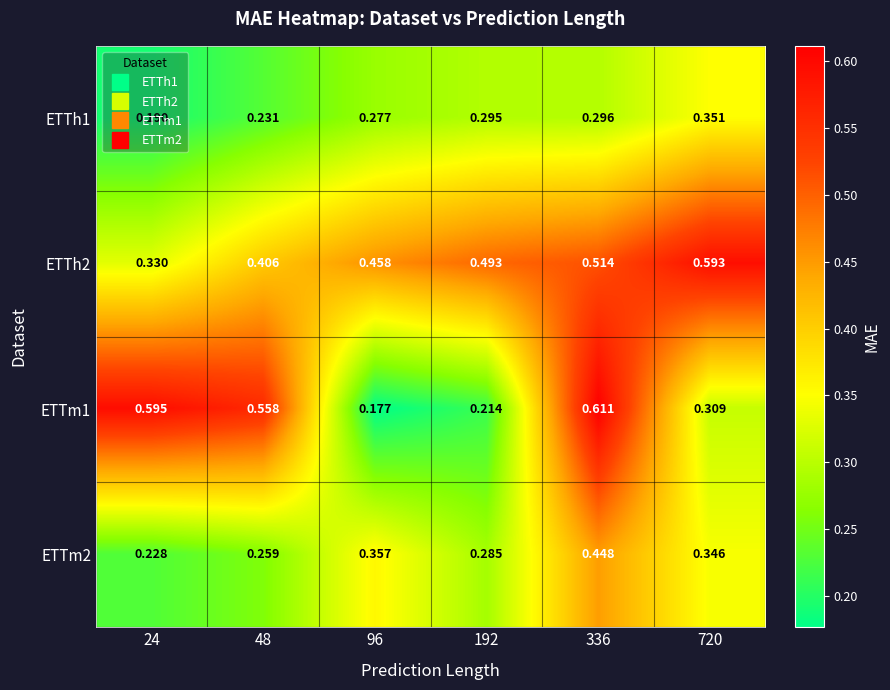

Is the value of ETTm2 at 720 greater than the value of ETTm1 at 720?

Yes